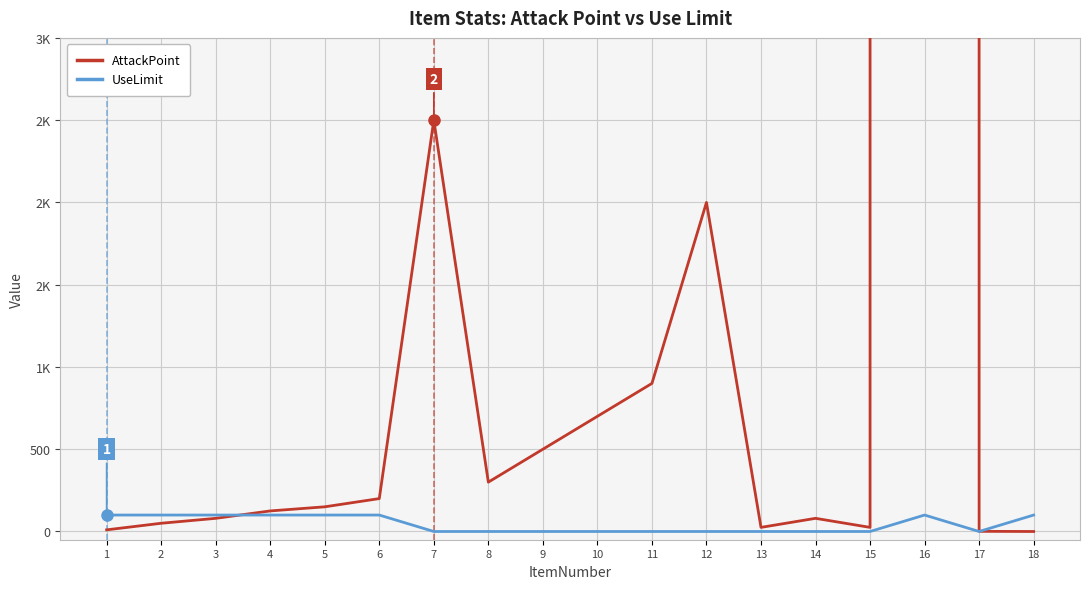

Is the value of UseLimit at 7 greater than the value of AttackPoint at 14?

No